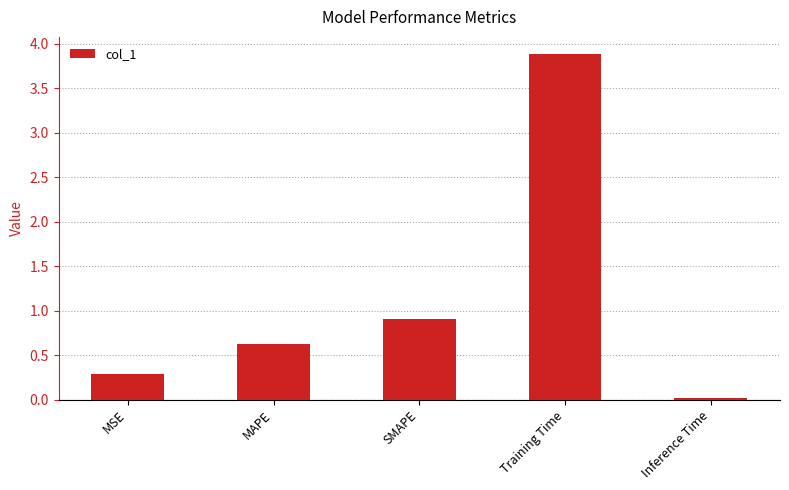

How many series are shown in this chart?

1